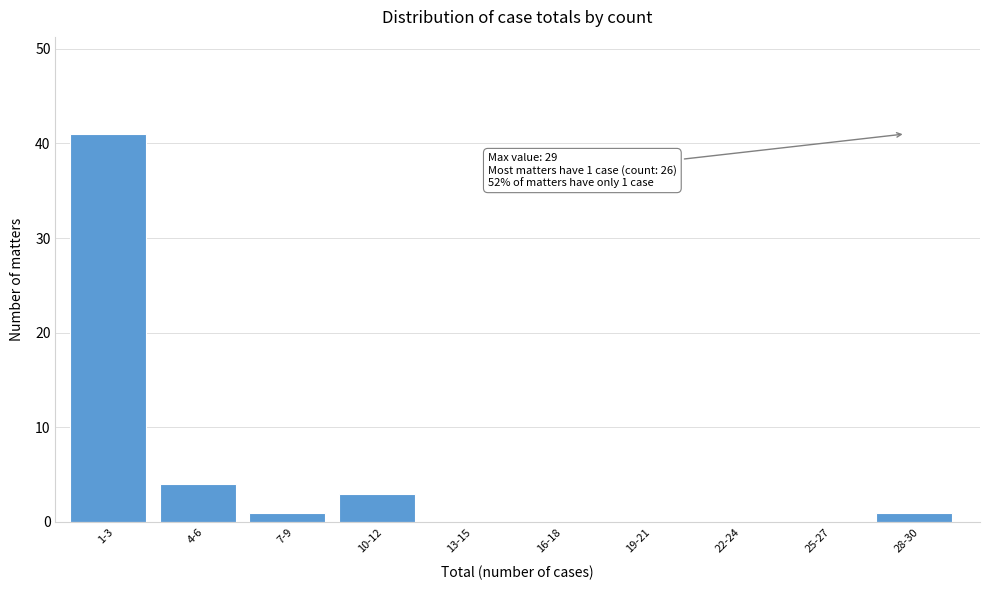

Reading left to right, extract all data points from this chart.

1-3=41	4-6=4	7-9=1	10-12=3	13-15=0	16-18=0	19-21=0	22-24=0	25-27=0	28-30=1